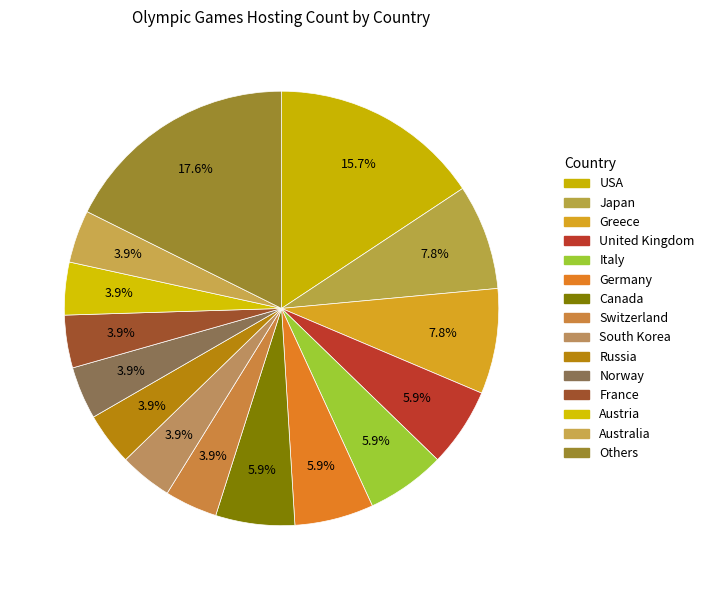

Does any single category account for the majority?

No